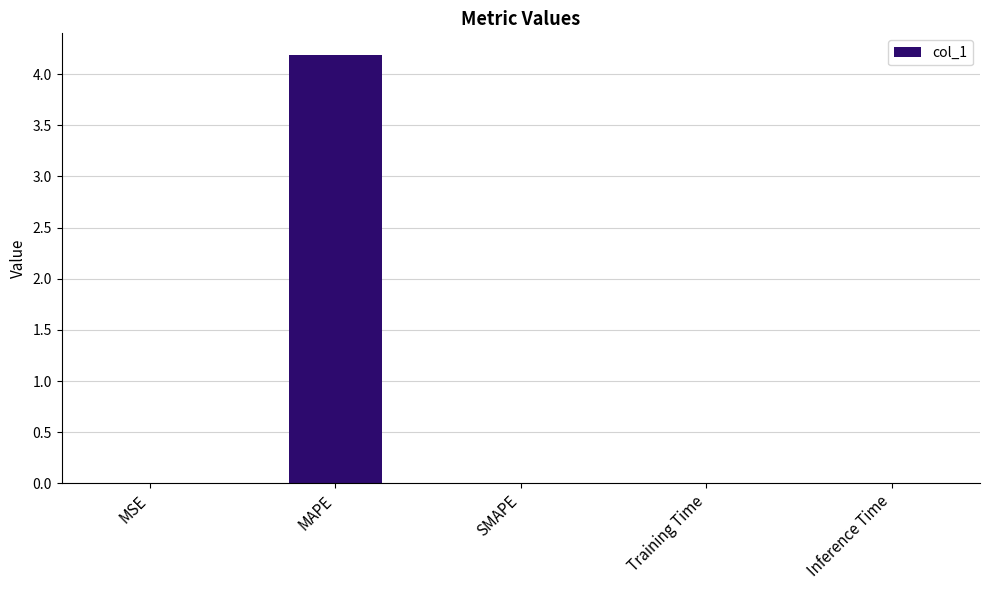

Which label corresponds to the largest value in the chart?

MAPE